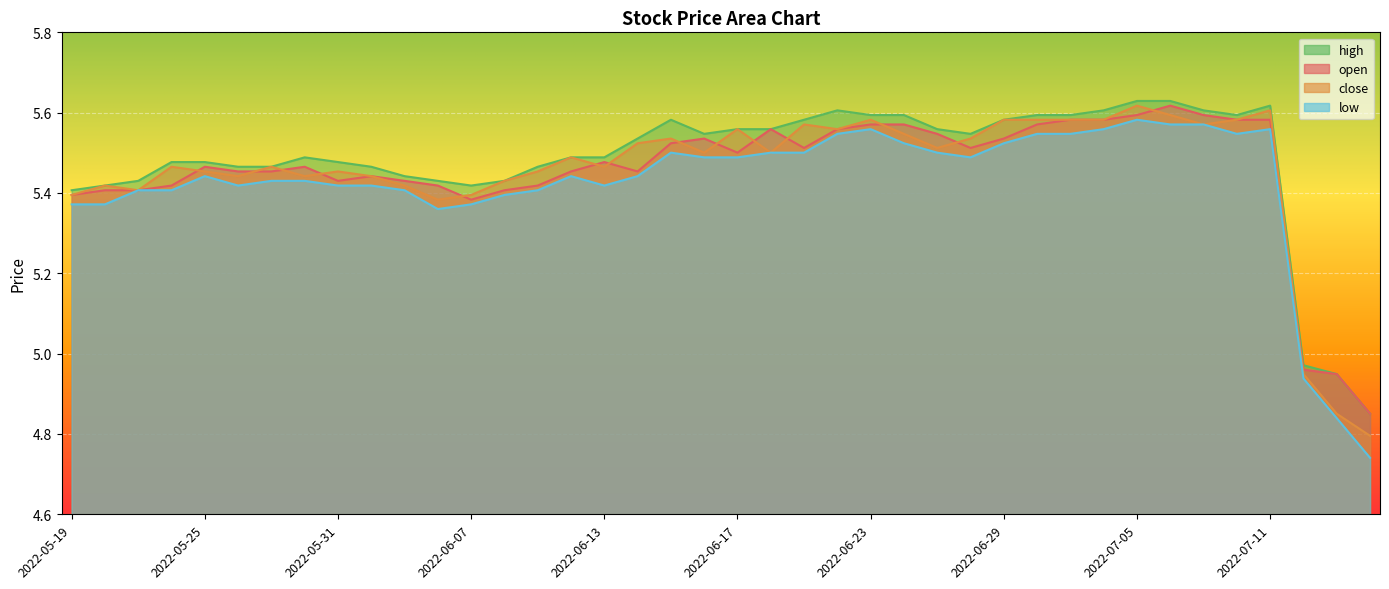

Rank the series at 2022-07-08 from lowest to highest value.

low, open, close, high